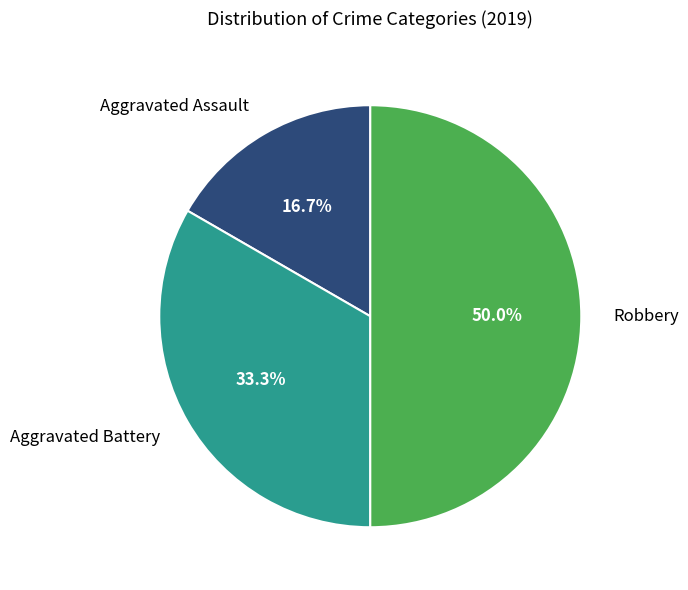

To the nearest percent, what is the combined percentage of Aggravated Battery and Aggravated Assault?

50%